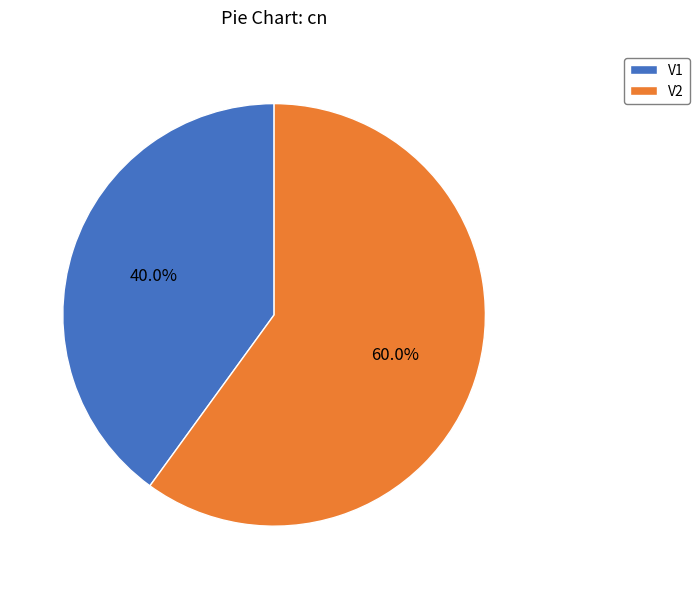

How many segments does this pie chart have?

2